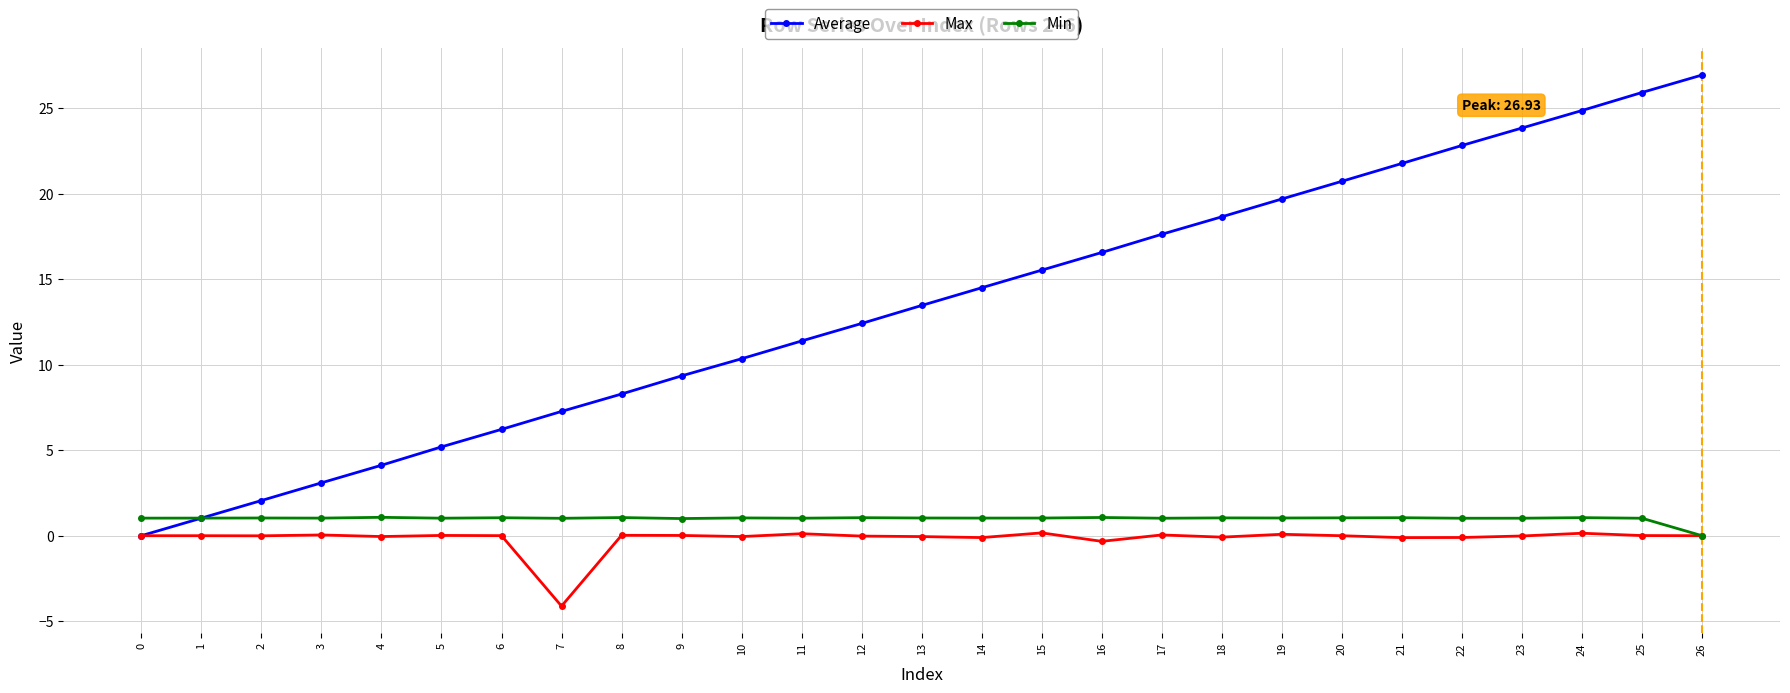

What are all the series names shown in the legend?

Average, Max, Min